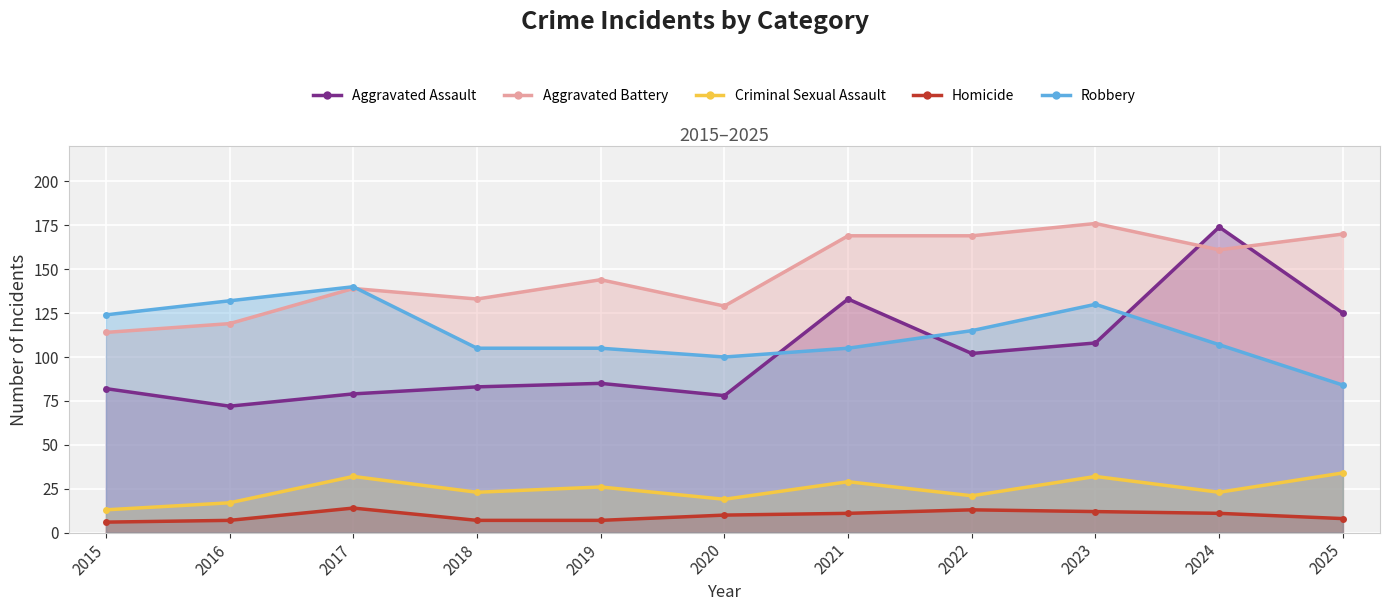

After their last crossing, which series has the higher values: Robbery or Aggravated Battery?

Aggravated Battery